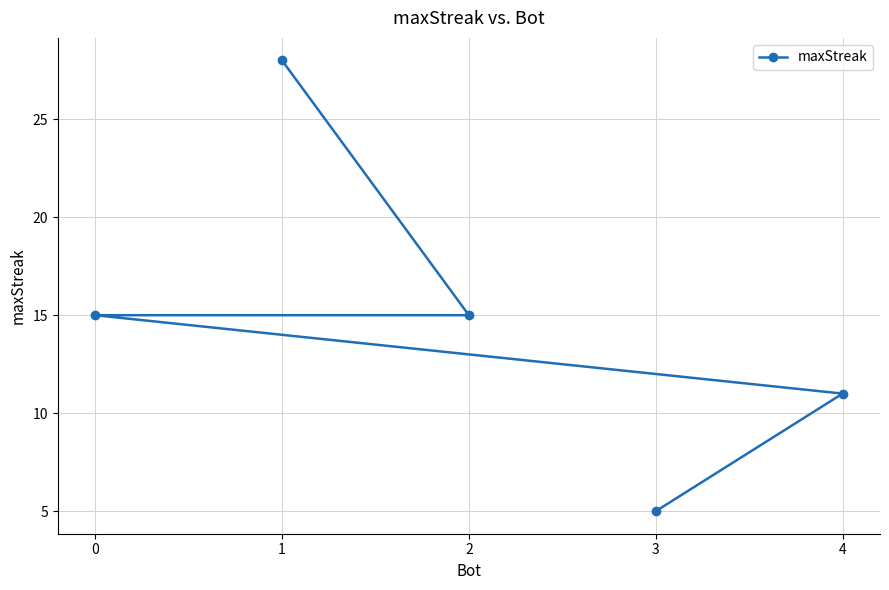

Does the chart have visible grid lines?

Yes